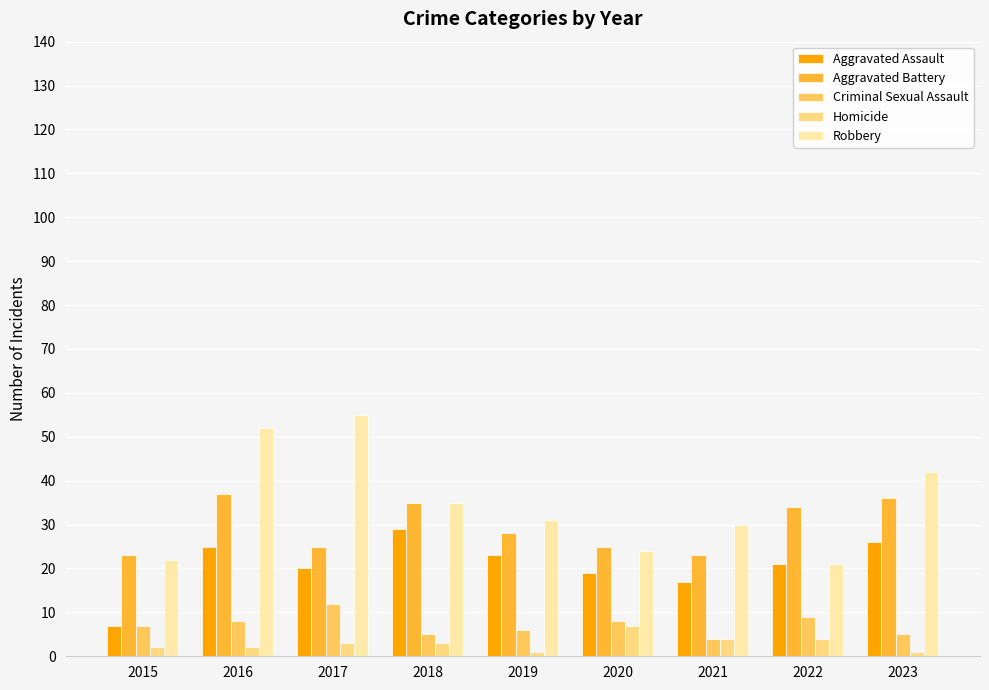

How many values in the Criminal Sexual Assault series are below 7?

4